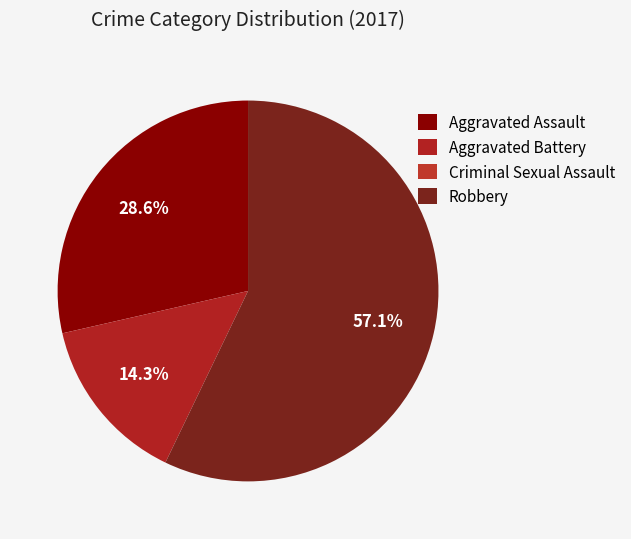

Rank the categories by value from highest to lowest.

Robbery, Aggravated Assault, Aggravated Battery, Criminal Sexual Assault